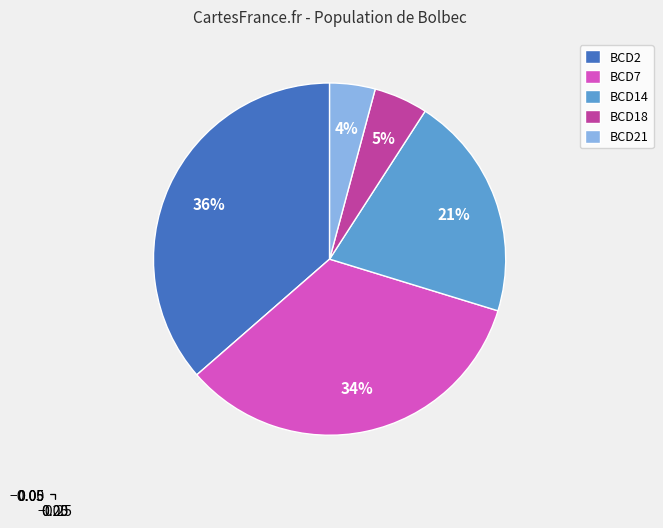

Does any single category account for the majority?

No